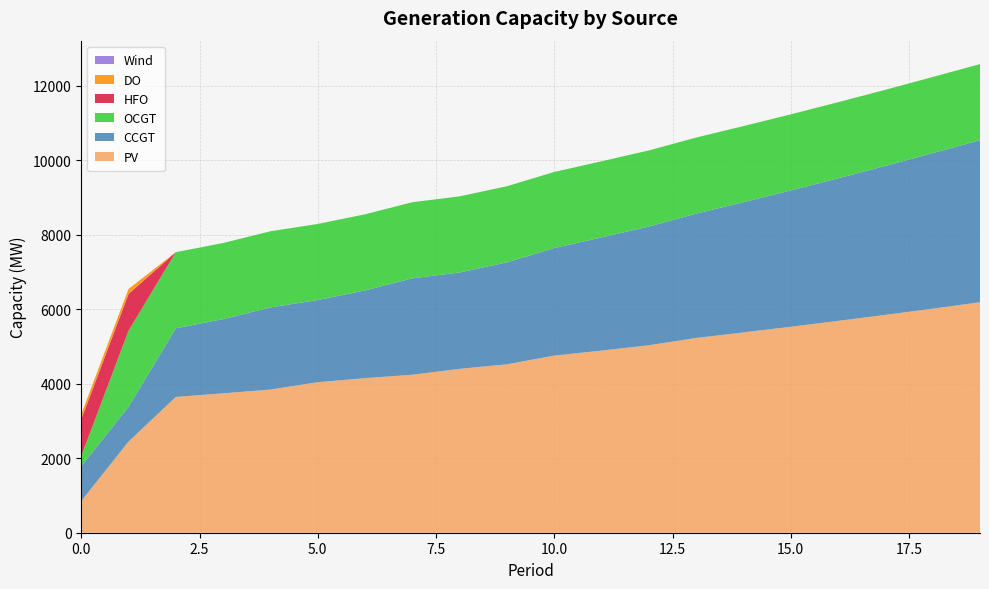

Reading left to right, list all the values displayed in this chart.

PV: 850	2449	3647	3743	3845	4042	4151	4243	4401	4523	4756	4892	5034	5230	5379	5531	5689	5850	6016	6189
CCGT: 933	933	1843	1993	2206	2206	2356	2588	2588	2738	2888	3038	3188	3338	3497	3660	3828	4000	4178	4351
OCGT: 276	2044	2044	2044	2044	2044	2044	2044	2044	2044	2044	2044	2044	2044	2044	2044	2044	2044	2044	2044
HFO: 985	985	0	0	0	0	0	0	0	0	0	0	0	0	0	0	0	0	0	0
DO: 136	136	0	0	0	0	0	0	0	0	0	0	0	0	0	0	0	0	0	0
Wind: 0	0	0	0	0	0	0	0	0	0	0	0	0	0	0	0	0	0	0	0